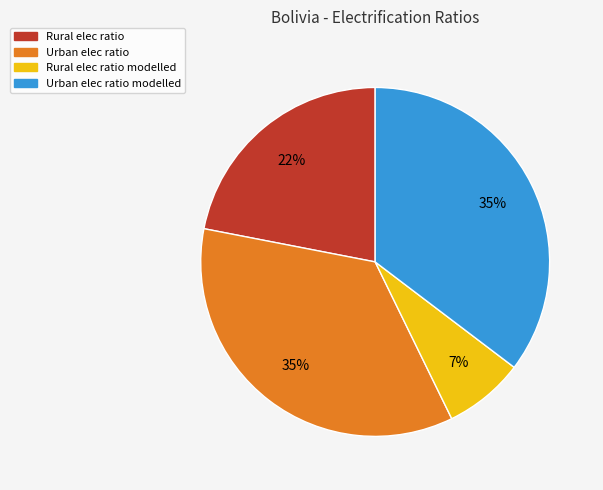

To the nearest percent, what is the difference between the Urban elec ratio and Rural elec ratio slice percentages?

13%